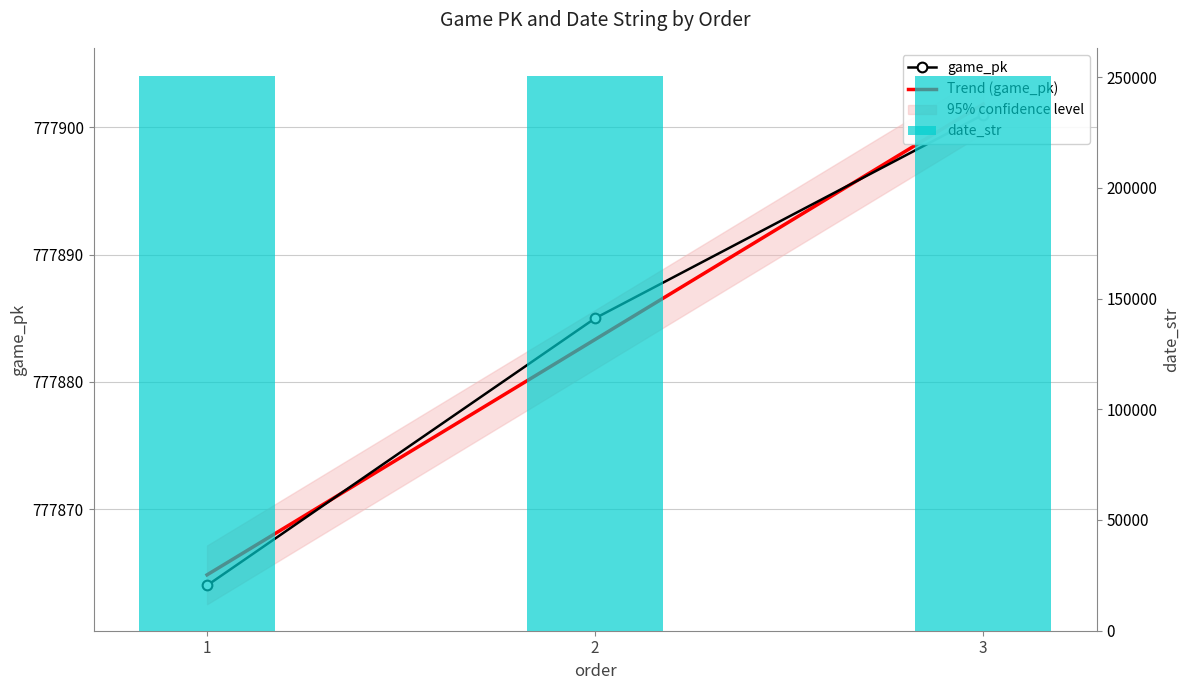

Which series has the largest total across all categories?

game_pk